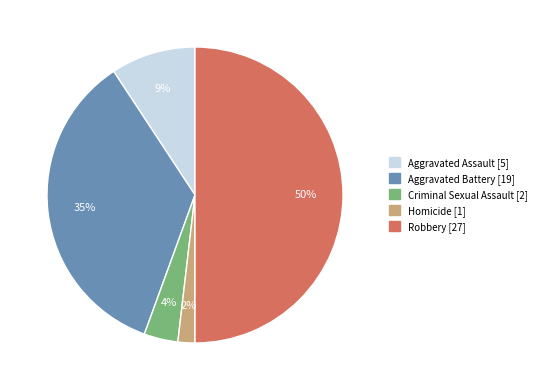

Does Aggravated Battery represent more than half of the total?

No